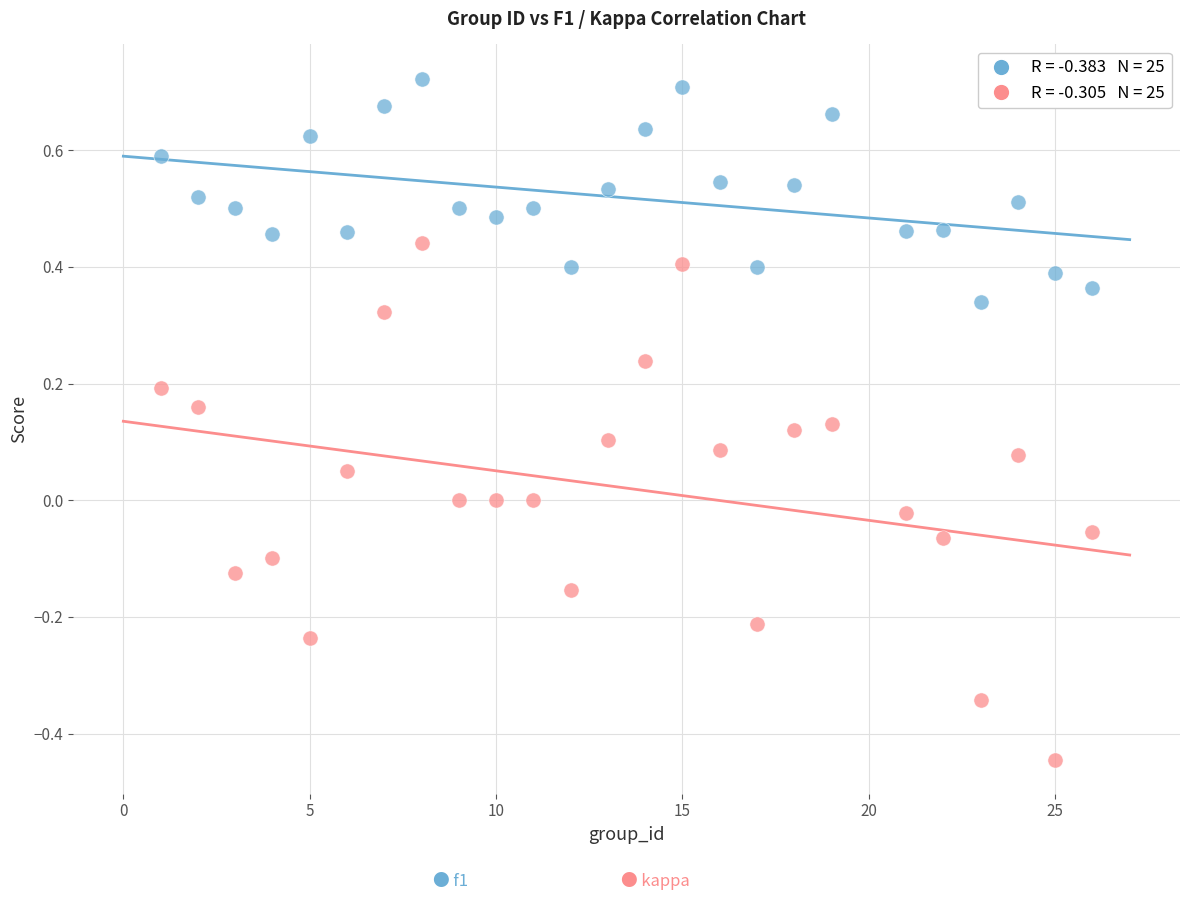

Across all data points, what is the range of Y values (max minus min)?

1.2